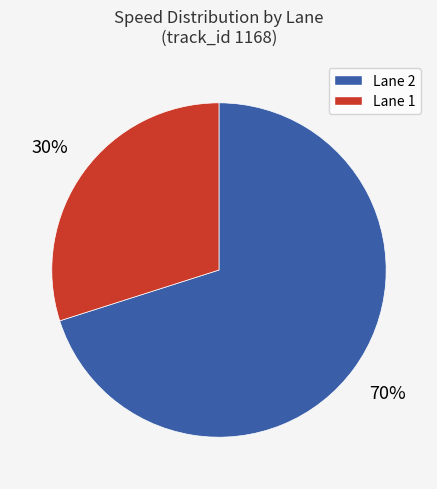

To the nearest percent, what is the difference between the largest and smallest slice percentages?

40%